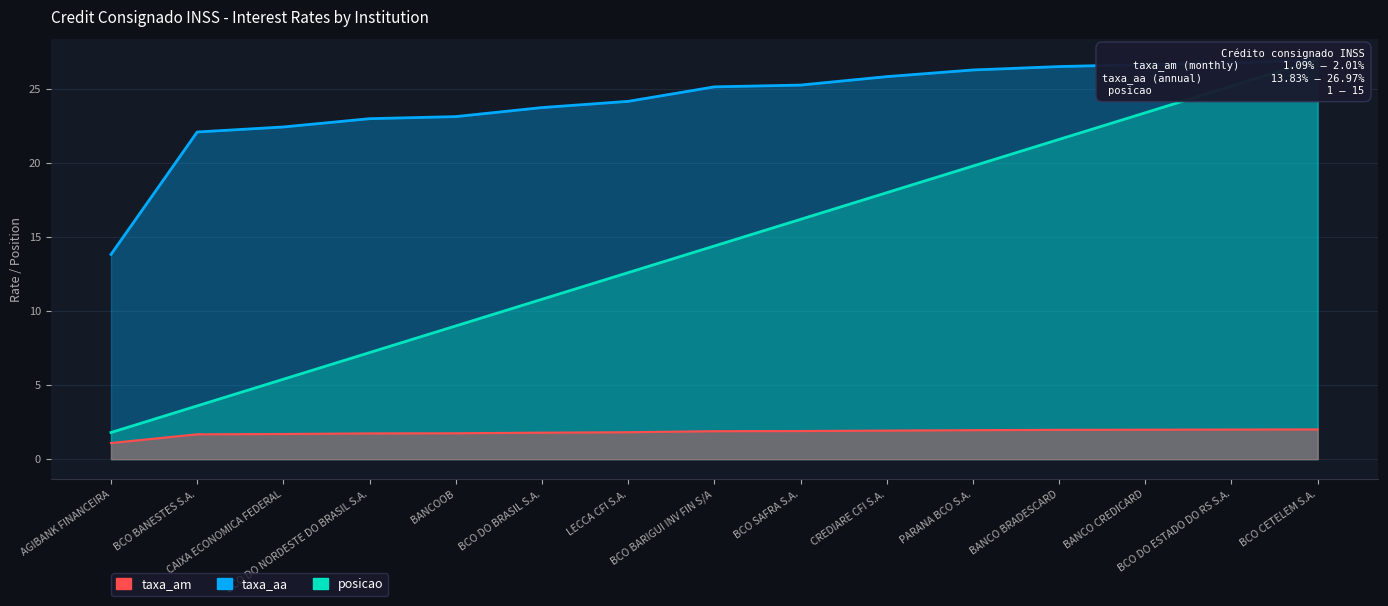

Which series has the widest spread of values?

posicao